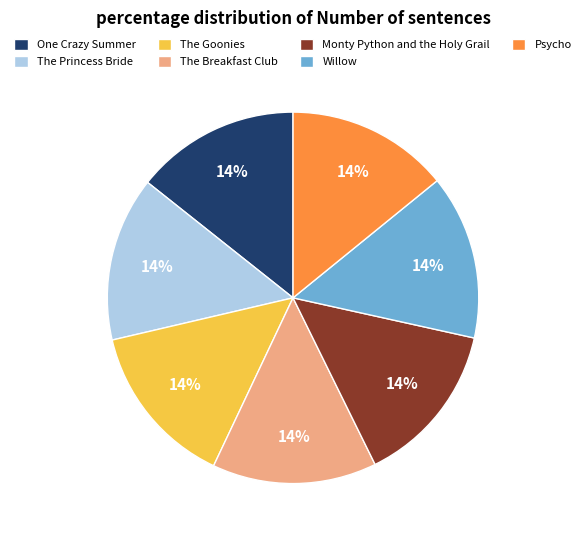

True or false: One Crazy Summer accounts for 14% of the total.

True